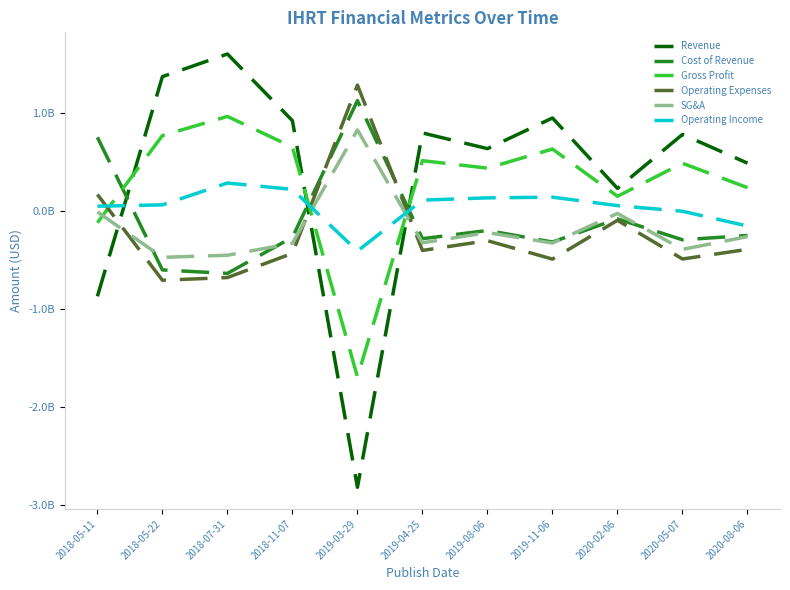

What is the difference between the Operating Income values at 2019-08-06 and 2020-05-07?

136610000